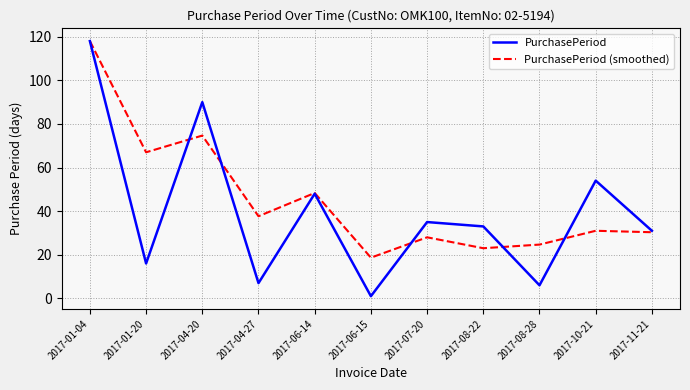

Which series has the largest total across all categories?

PurchasePeriod (smoothed)